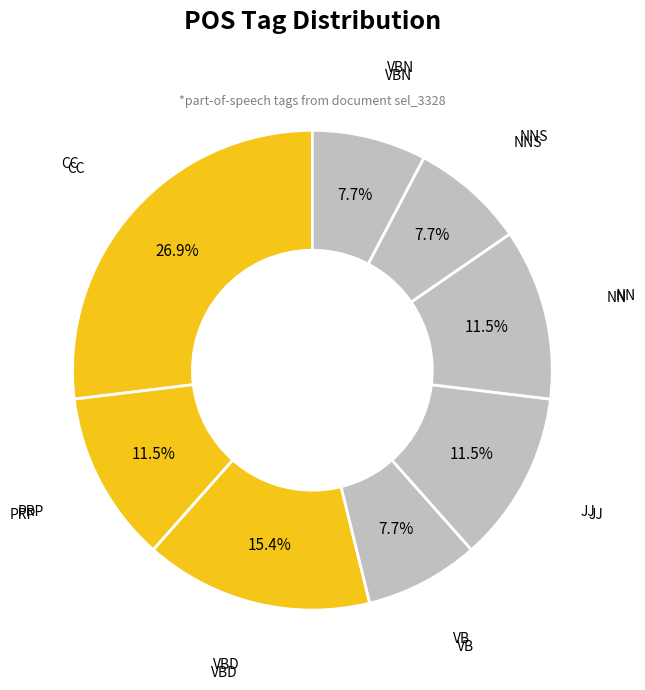

To the nearest percent, what is the difference between the largest and smallest slice percentages?

19%